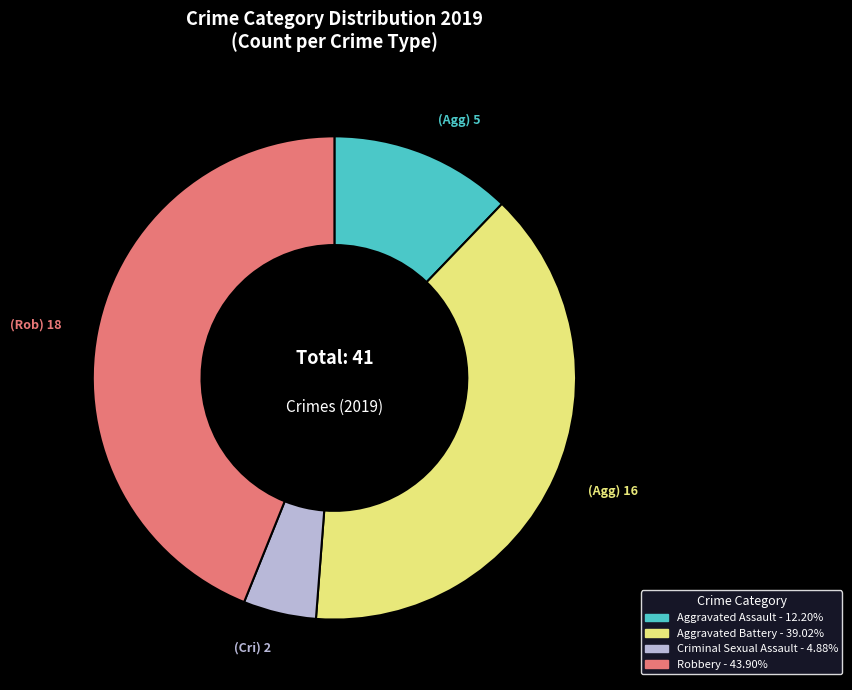

Does Robbery represent more than half of the total?

No